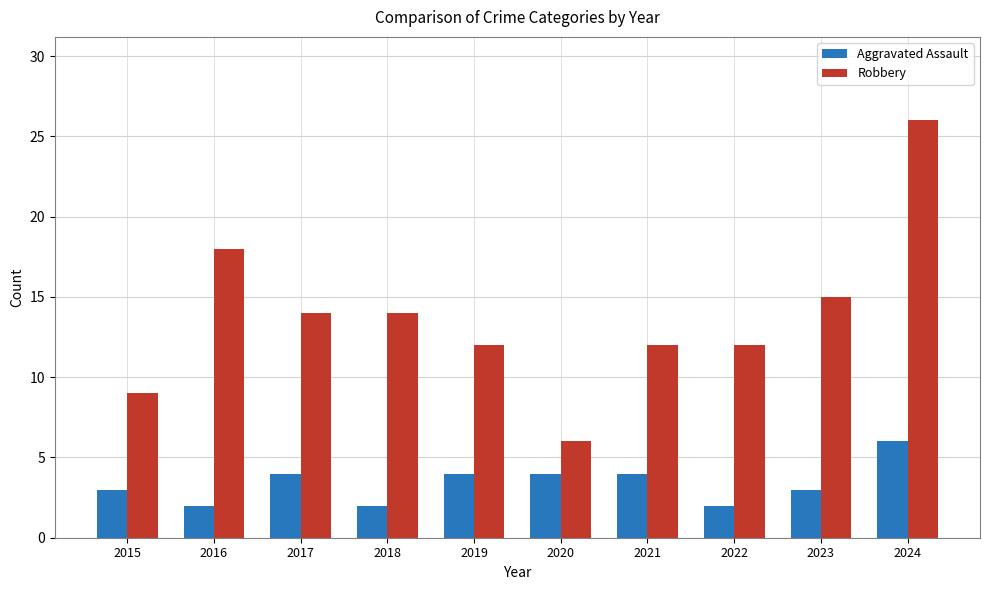

Reading left to right, list all the values displayed in this chart.

Aggravated Assault: 2015=3	2016=2	2017=4	2018=2	2019=4	2020=4	2021=4	2022=2	2023=3	2024=6
Robbery: 2015=9	2016=18	2017=14	2018=14	2019=12	2020=6	2021=12	2022=12	2023=15	2024=26